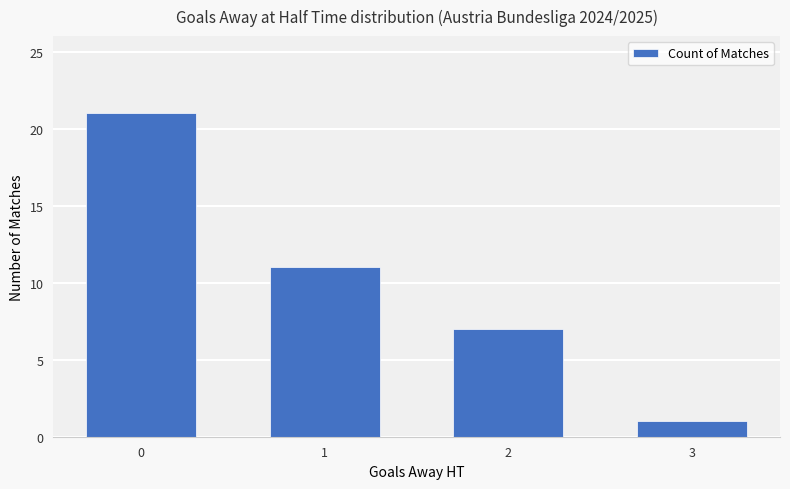

What value does the data have at 1, to the nearest 5?

10